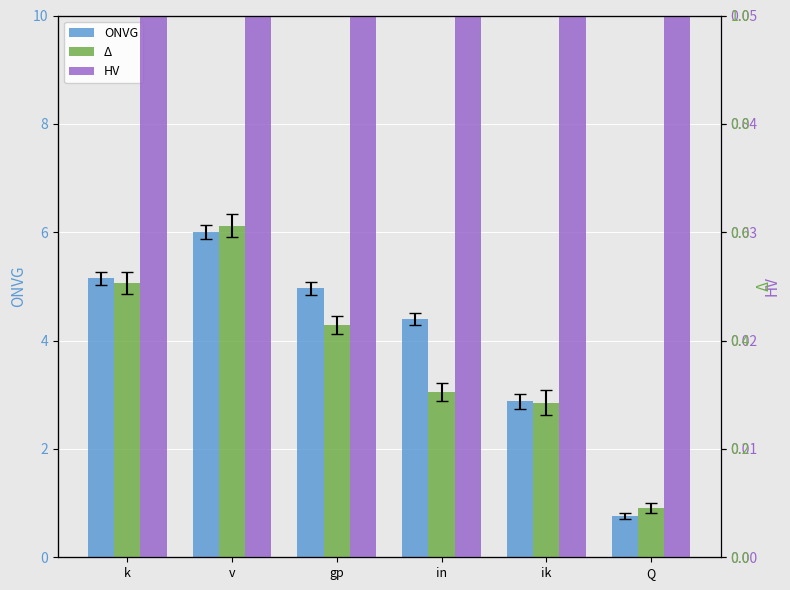

List the labels in order of Δ value, largest first.

v, k, gp, in, ik, Q